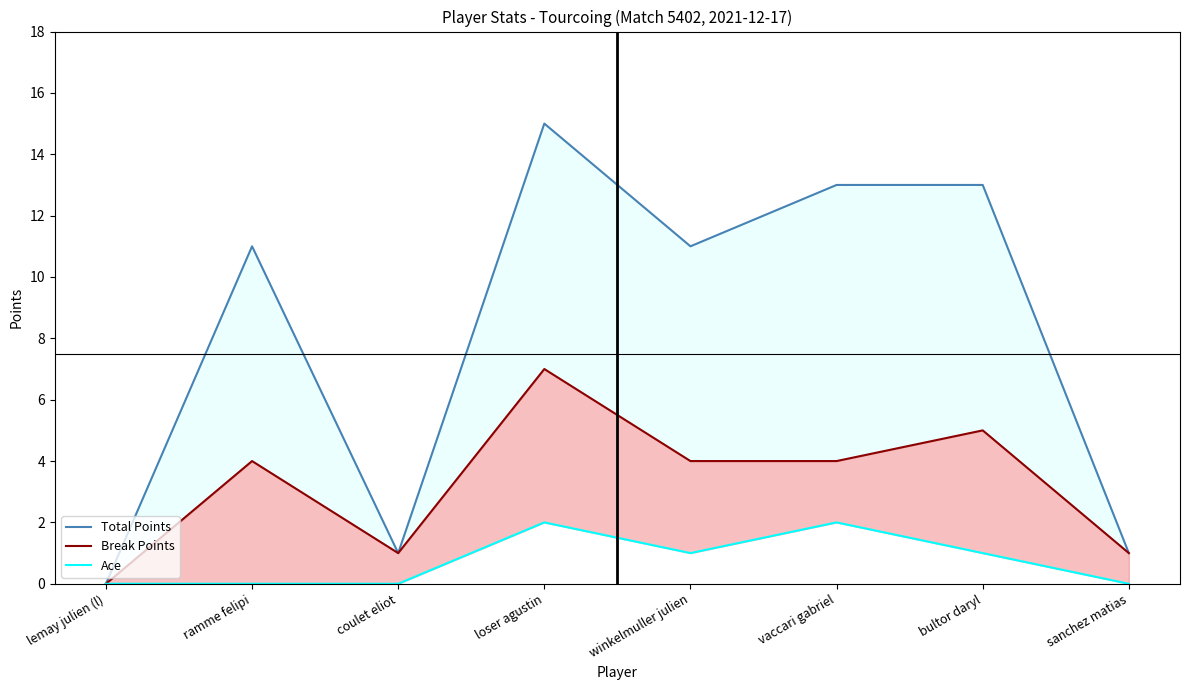

How many interior local peaks does the Total Points series have?

2